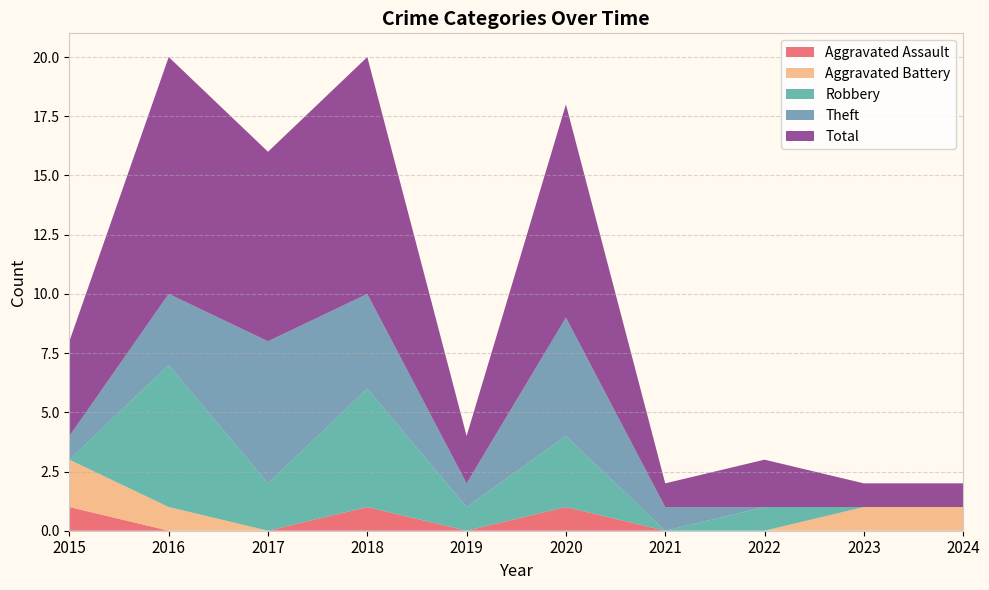

Reading left to right, transcribe all the data shown in this chart.

Aggravated Assault: 2015=1	2016=0	2017=0	2018=1	2019=0	2020=1	2021=0	2022=0	2023=0	2024=0
Aggravated Battery: 2015=2	2016=1	2017=0	2018=0	2019=0	2020=0	2021=0	2022=0	2023=1	2024=1
Robbery: 2015=0	2016=6	2017=2	2018=5	2019=1	2020=3	2021=0	2022=1	2023=0	2024=0
Theft: 2015=1	2016=3	2017=6	2018=4	2019=1	2020=5	2021=1	2022=0	2023=0	2024=0
Total: 2015=4	2016=10	2017=8	2018=10	2019=2	2020=9	2021=1	2022=2	2023=1	2024=1